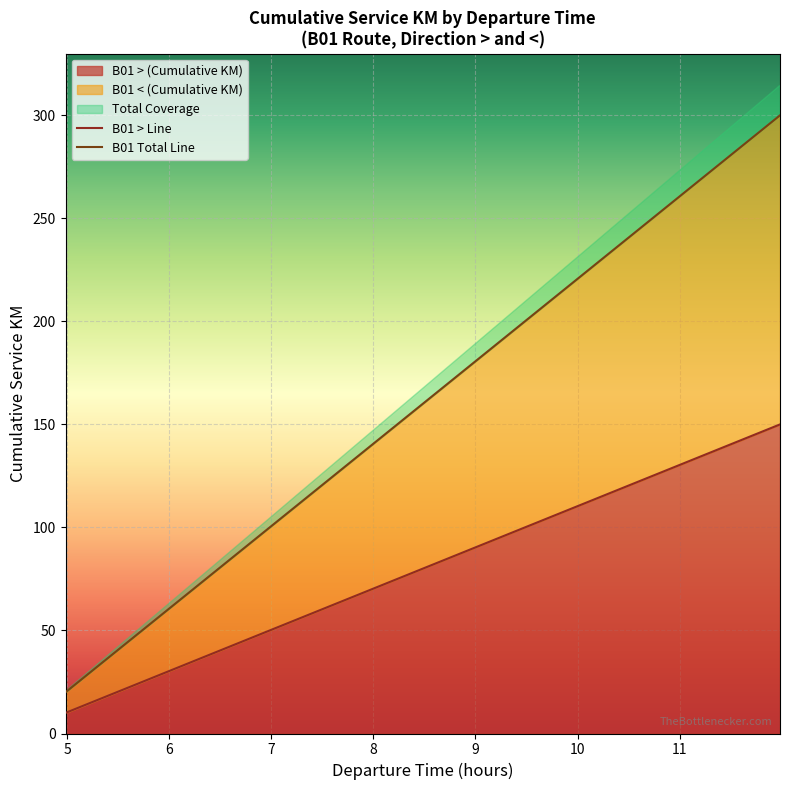

Reading left to right, extract all data points from this chart.

B01 > Line: 10	20	30	40	50	60	70	80	90	100	110	120	130	140	150
B01 Total Line: 20	40	60	80	100	120	140	160	180	200	220	240	260	280	300